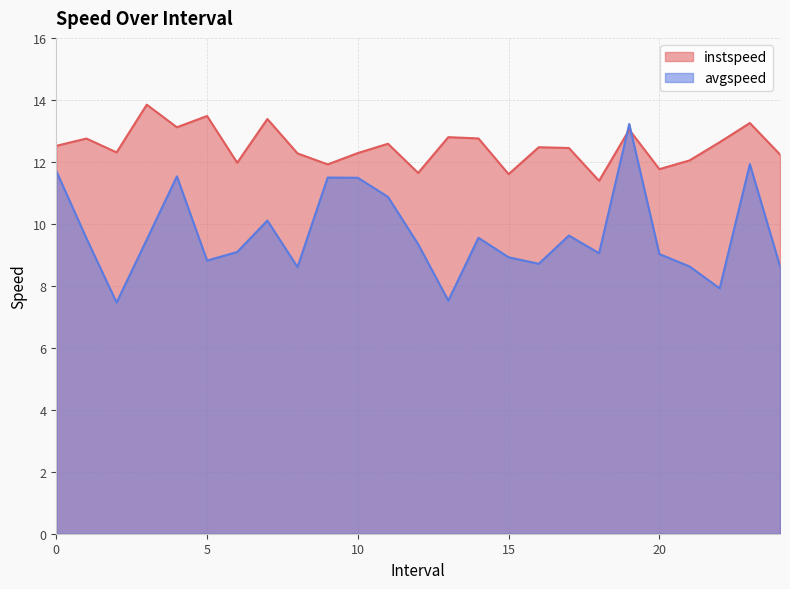

What is the difference between the maximum and minimum values in the avgspeed series?

5.8